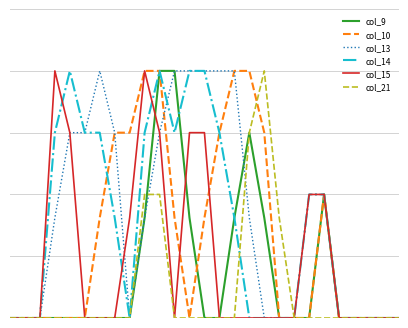

What are all the series names shown in the legend?

col_9, col_10, col_13, col_14, col_15, col_21